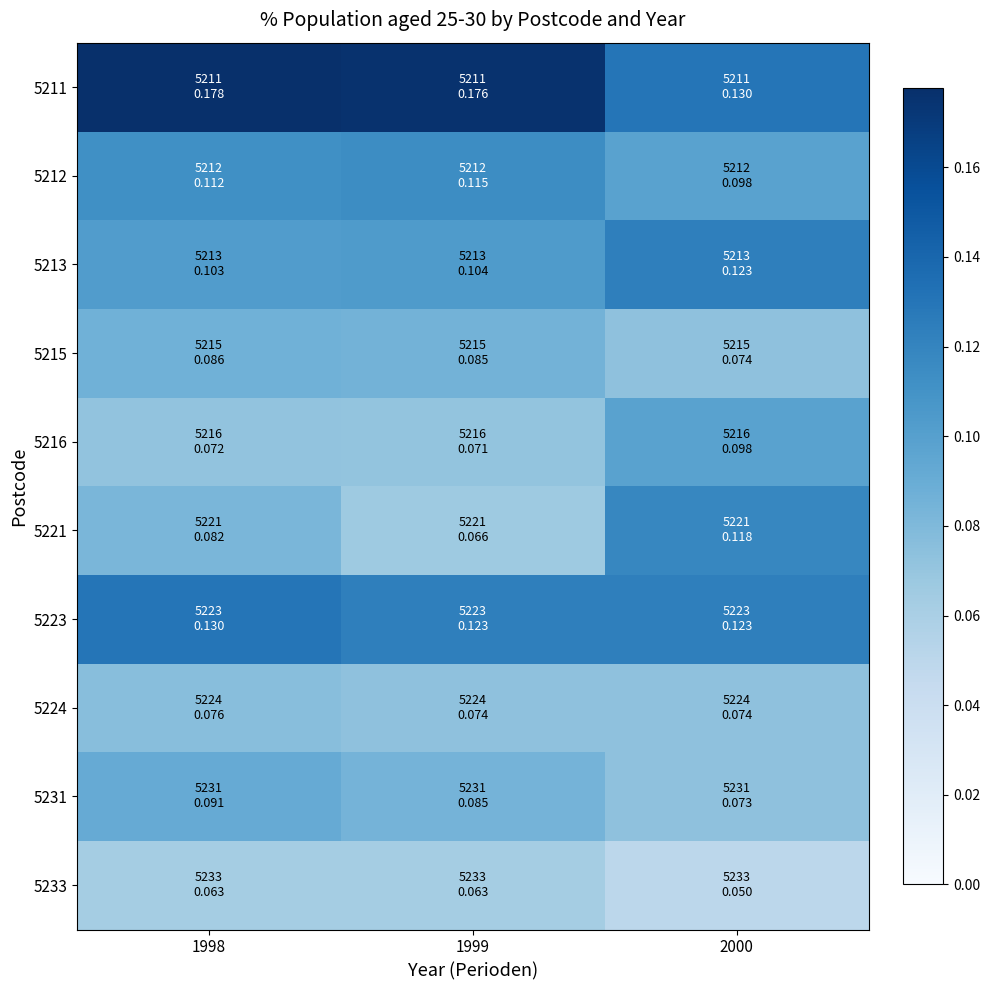

What is the spread (max minus min) of values at 1999?

0.1